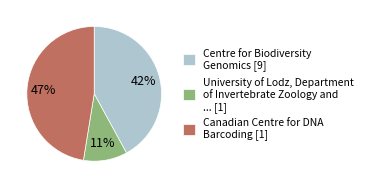

Count the number of slices in the pie.

3